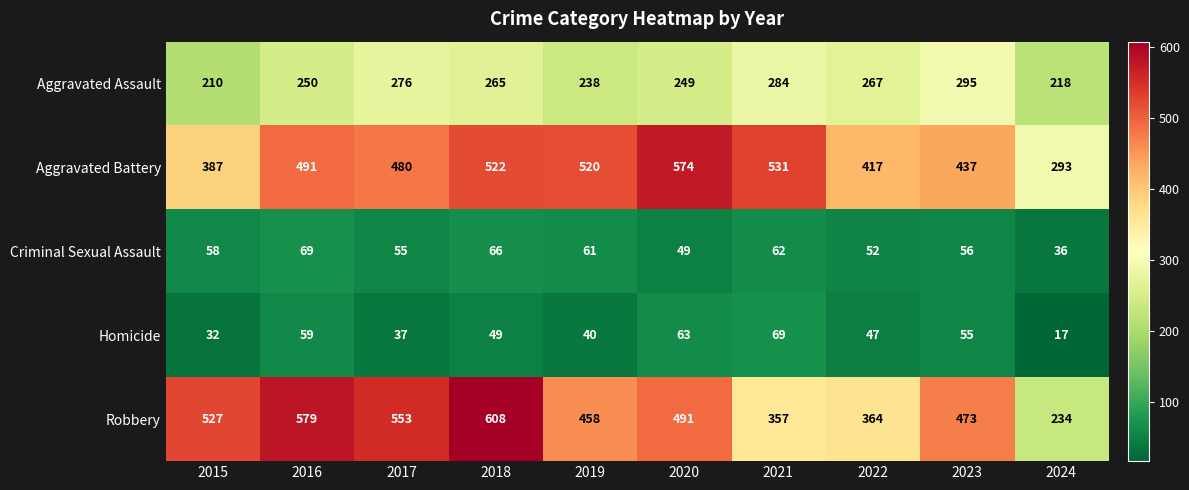

What is the total value across all series at 2021?

1303